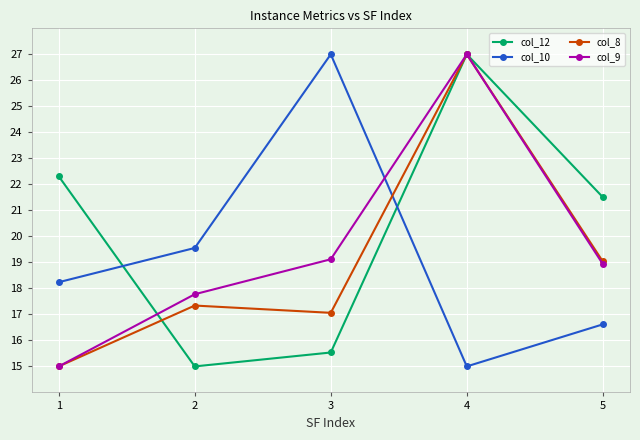

What is the spread (max minus min) of values at 5?

4.9